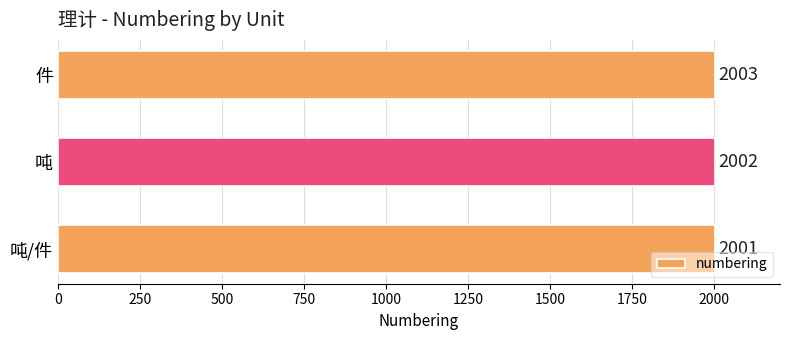

What is the difference between the maximum and minimum values?

2